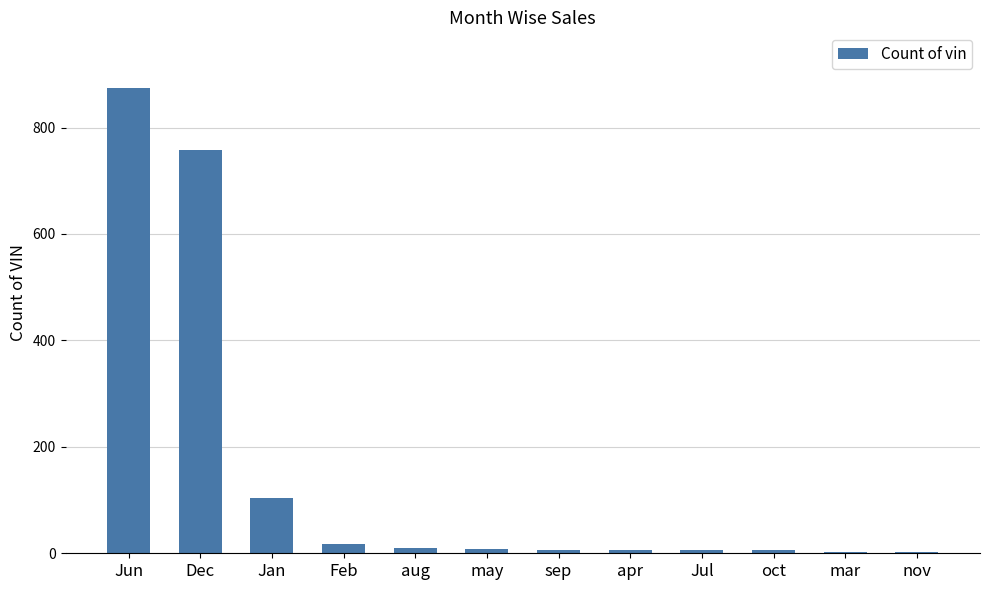

What is the sum of the values at oct and Dec?

763